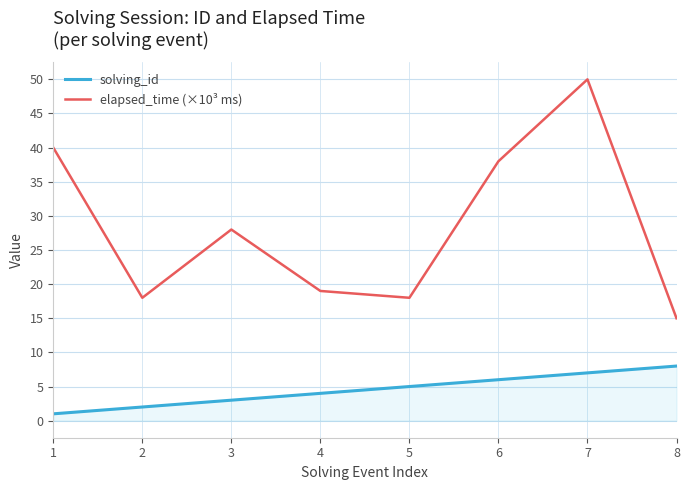

Count the solving_id values in the range 3 to 7.

5